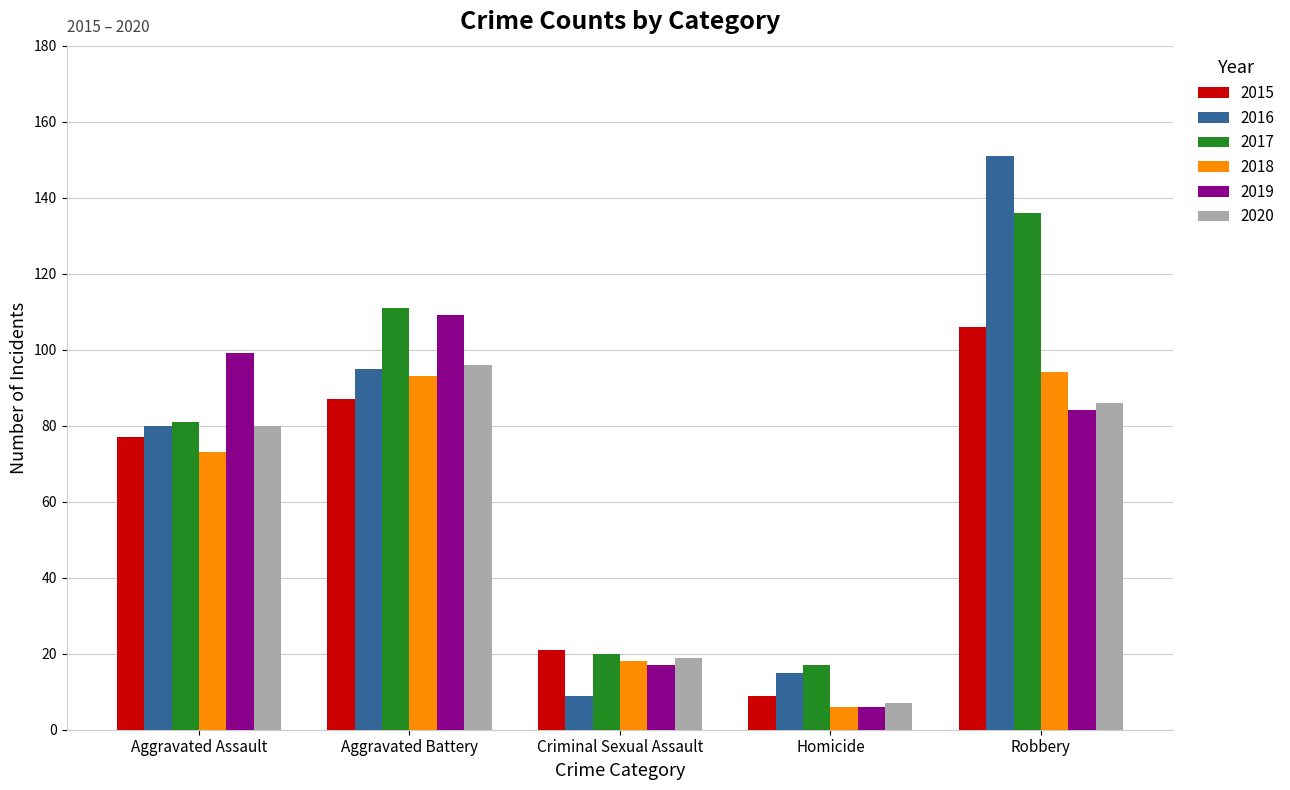

The 2018 series shows 93 at Aggravated Battery. True or false?

True